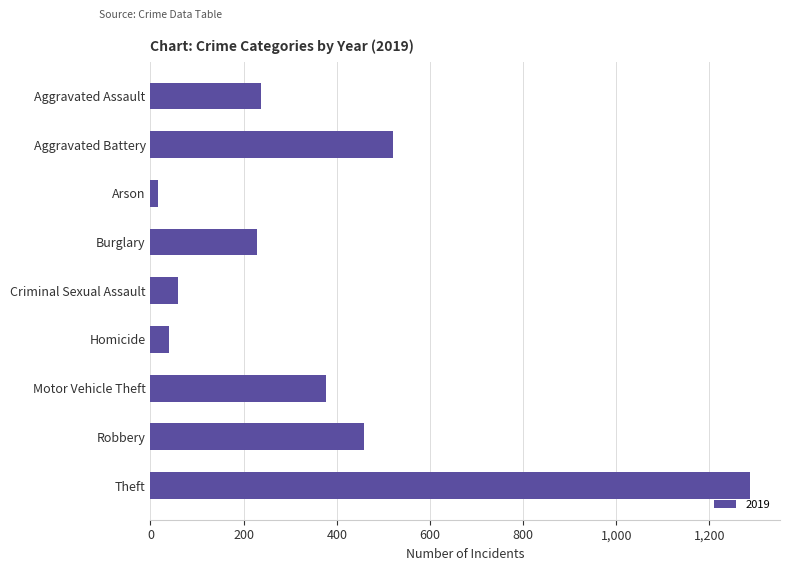

What is the sum of the values at Aggravated Assault and Criminal Sexual Assault?

298